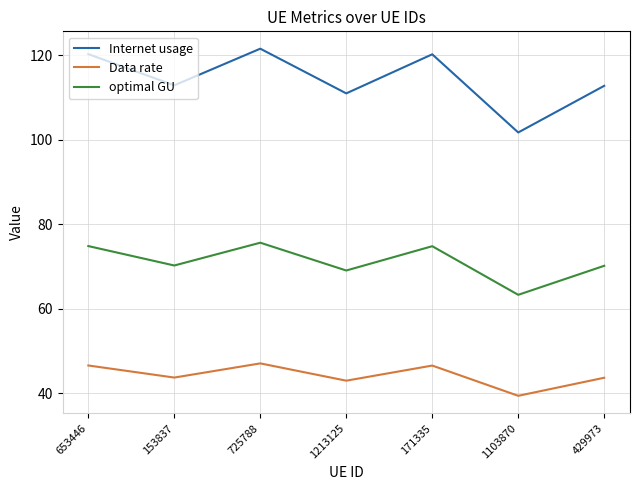

Which category has the lowest value in the Internet usage series?

1103870